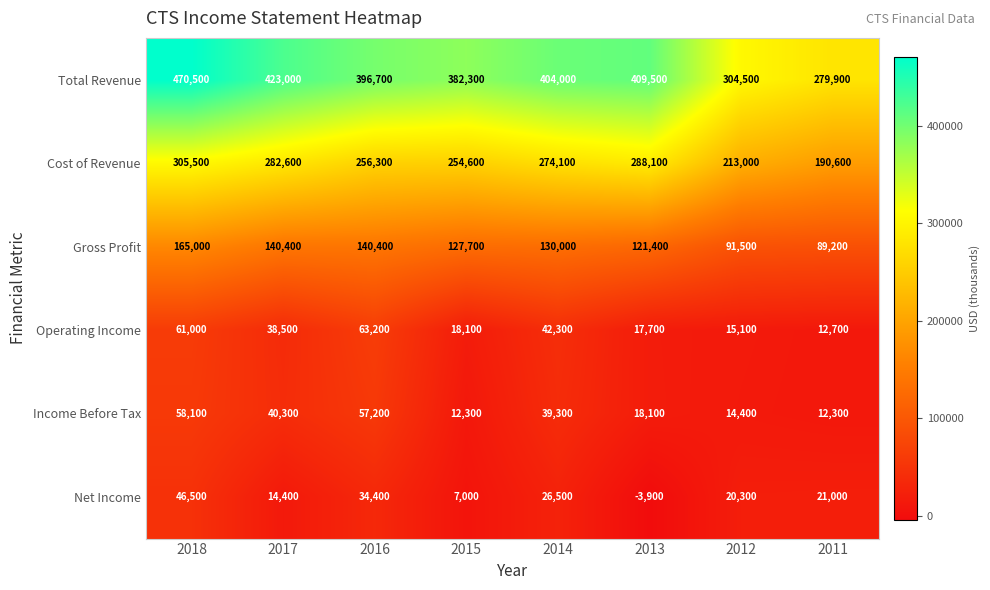

What is the total value across all series at 2017?

939200